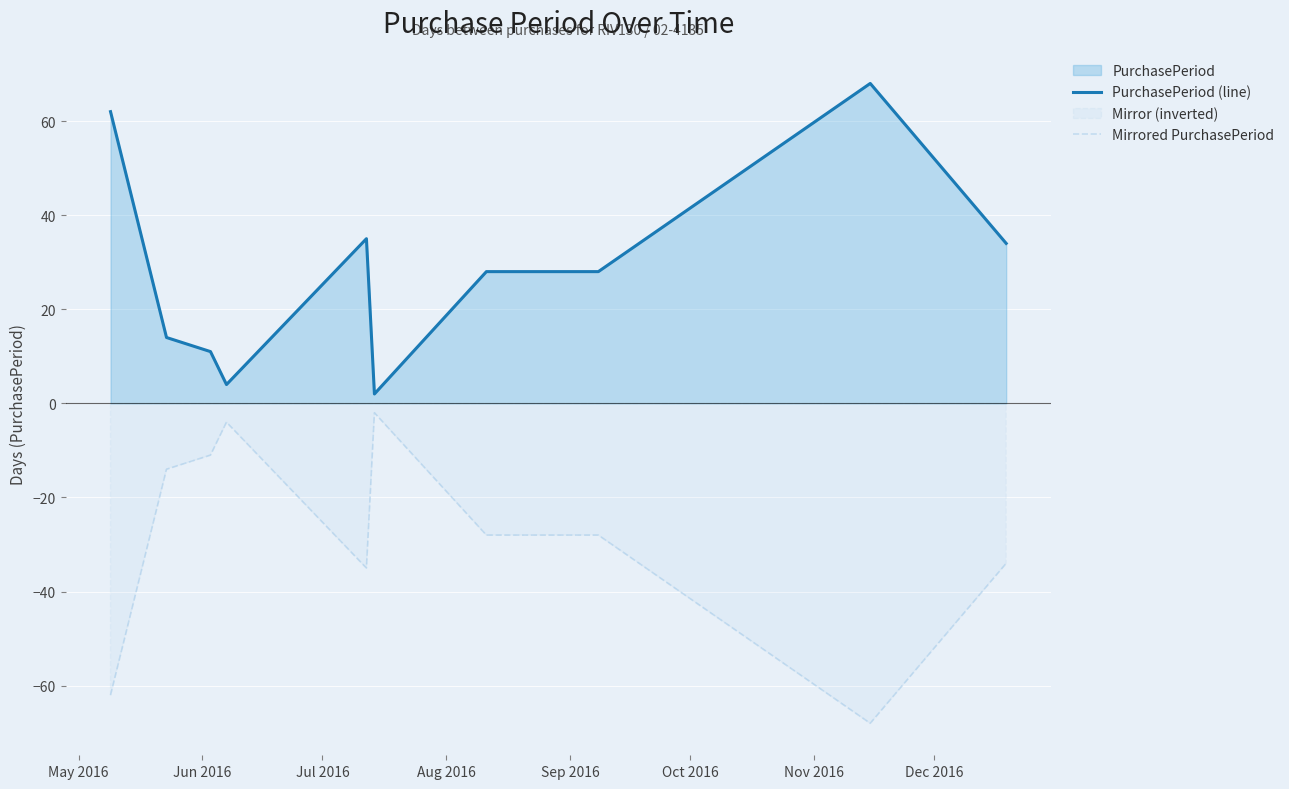

True or false: PurchasePeriod (line) and Mirrored PurchasePeriod cross at least once.

False